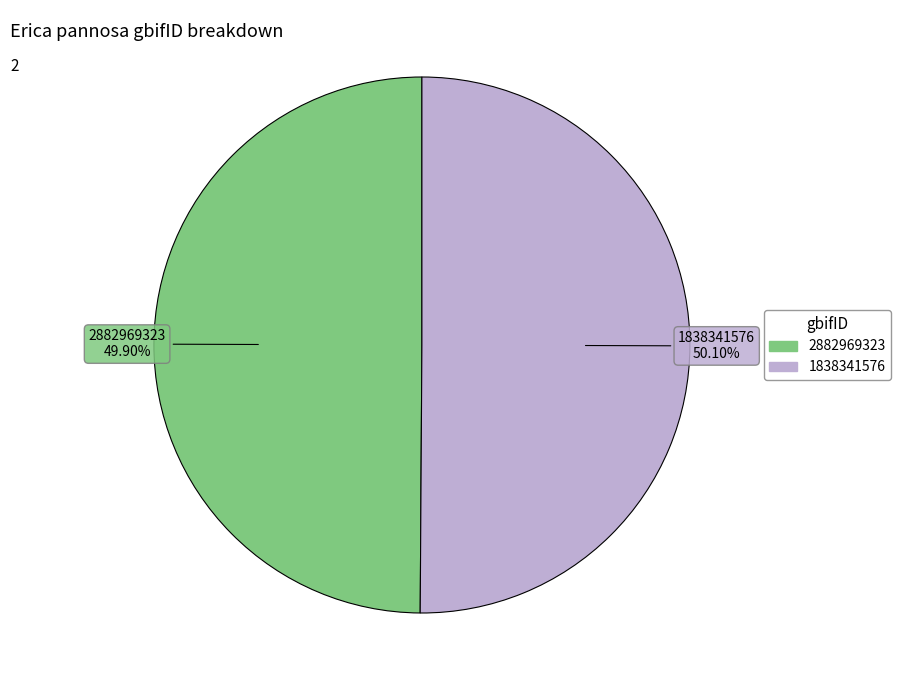

Does any single category account for the majority?

Yes